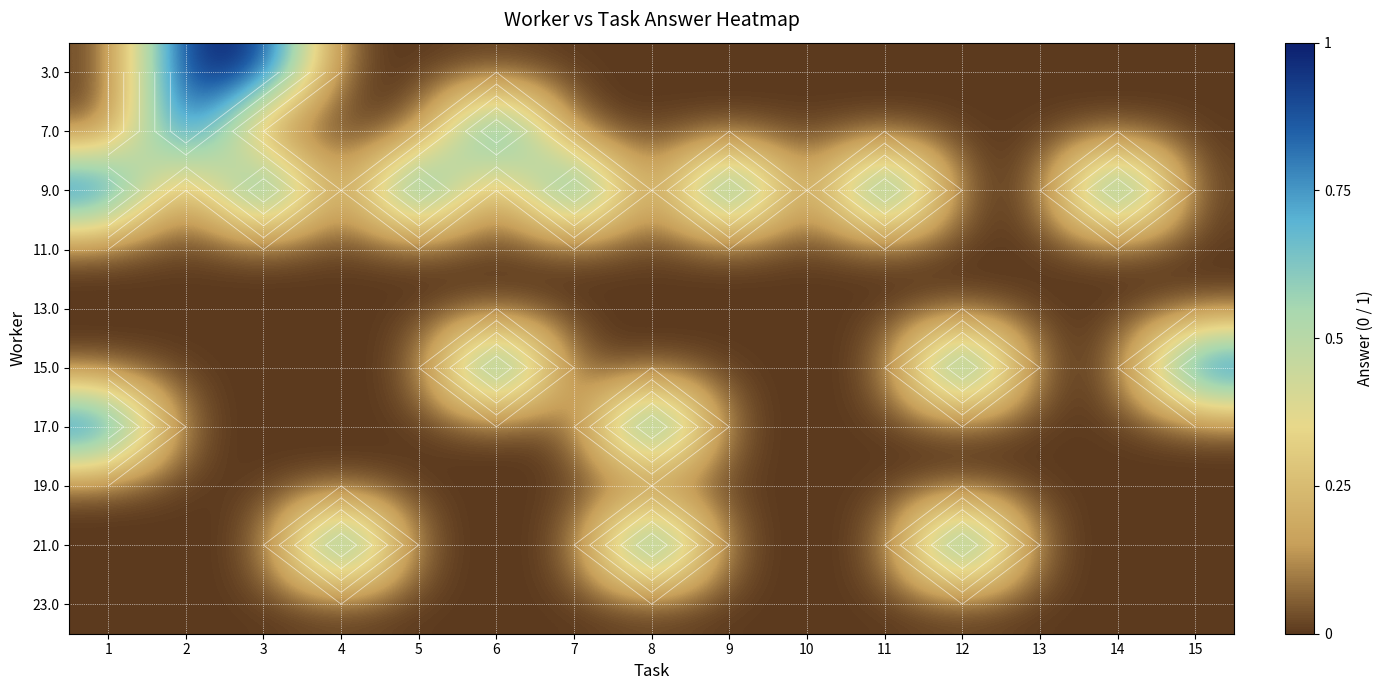

List the labels in order of row_0 value, smallest first.

1, 4, 5, 6, 7, 8, 9, 10, 11, 12, 13, 14, 15, 2, 3